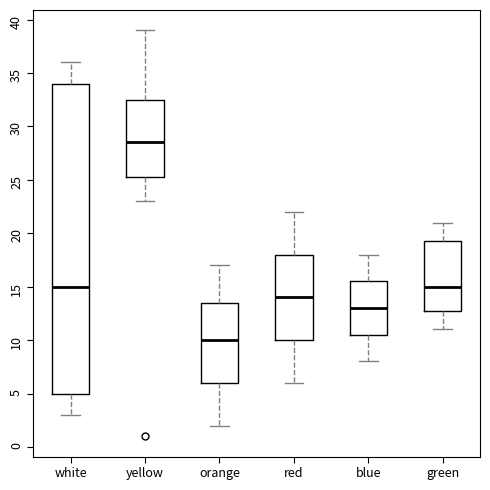

Which box is the tallest, from its lower edge to its upper edge?

white